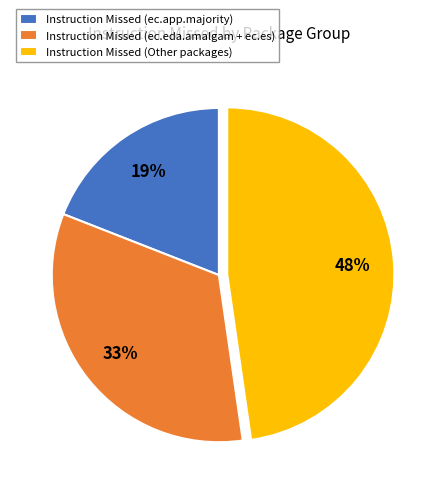

Is it true that Instruction Missed (ec.app.majority) is 19% of the pie?

True